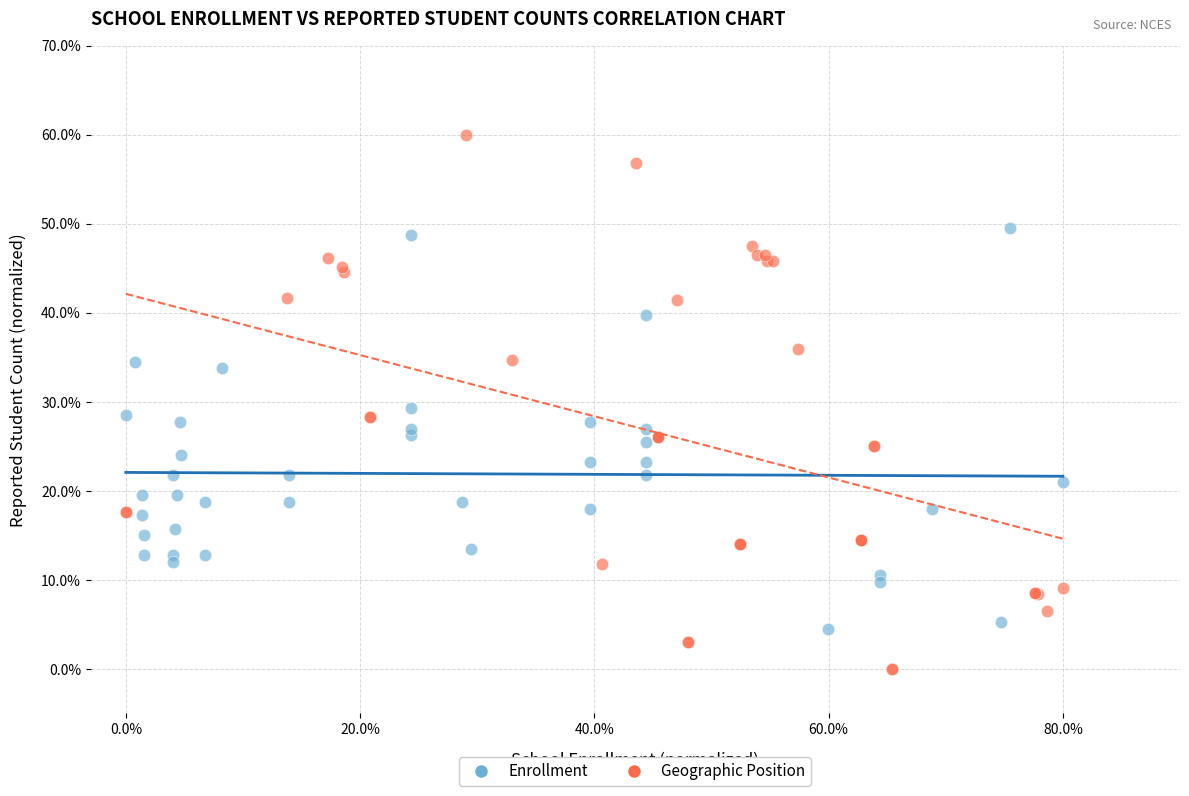

What are all the series names shown in the legend?

Enrollment, Geographic Position